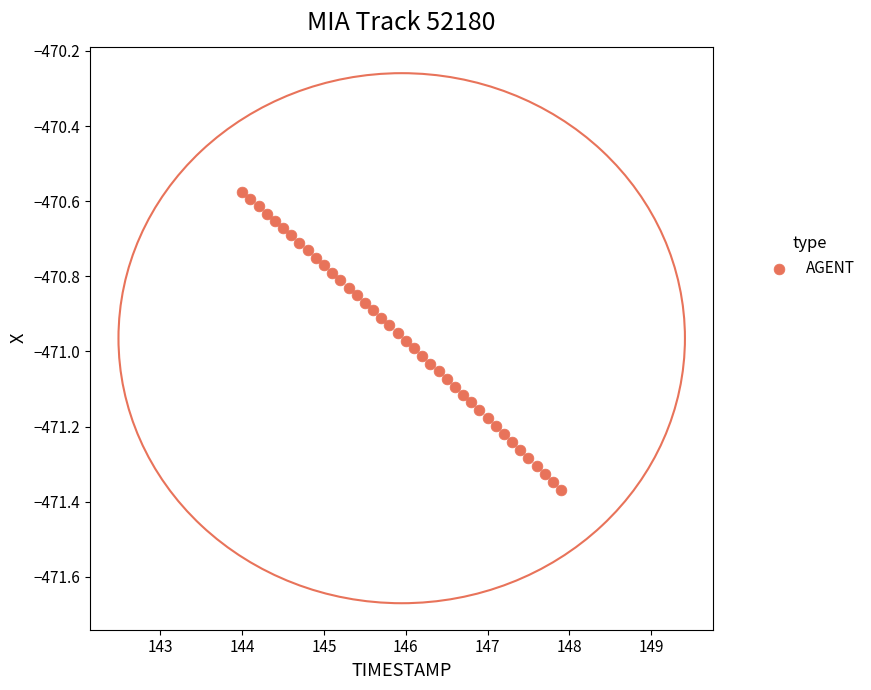

What is the range of Y values (max minus min)?

0.8